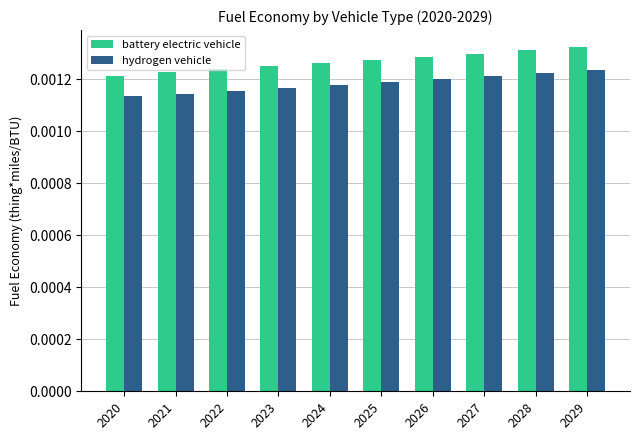

How many groups of bars are there?

10